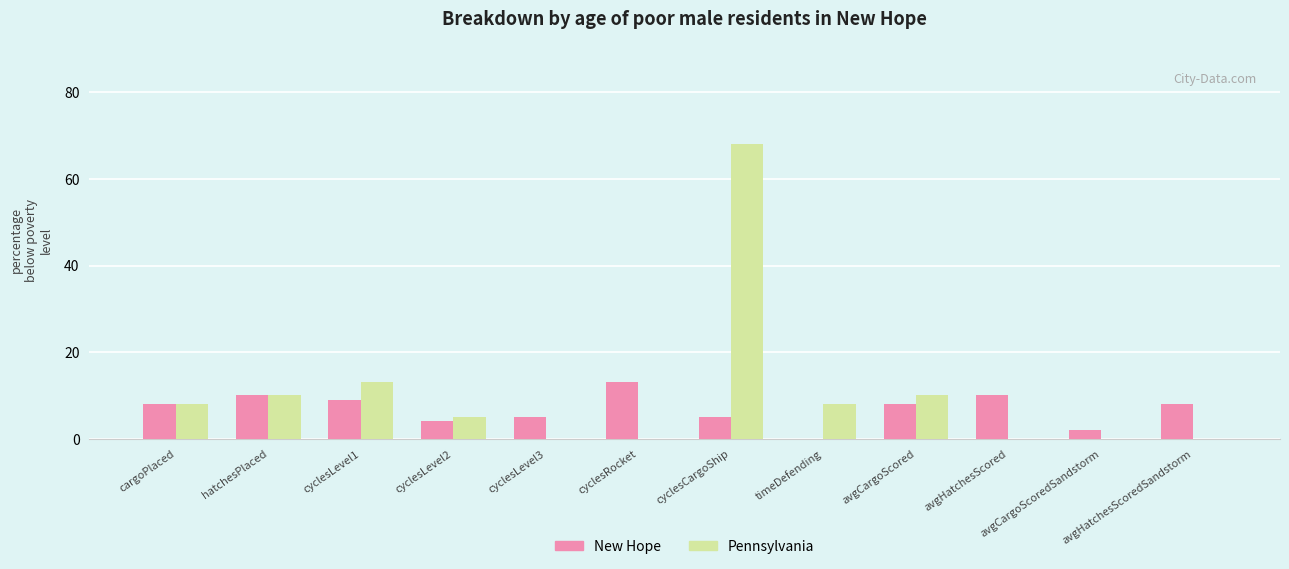

Is the value of Pennsylvania at cyclesLevel1 greater than the value of New Hope at cyclesLevel2?

Yes